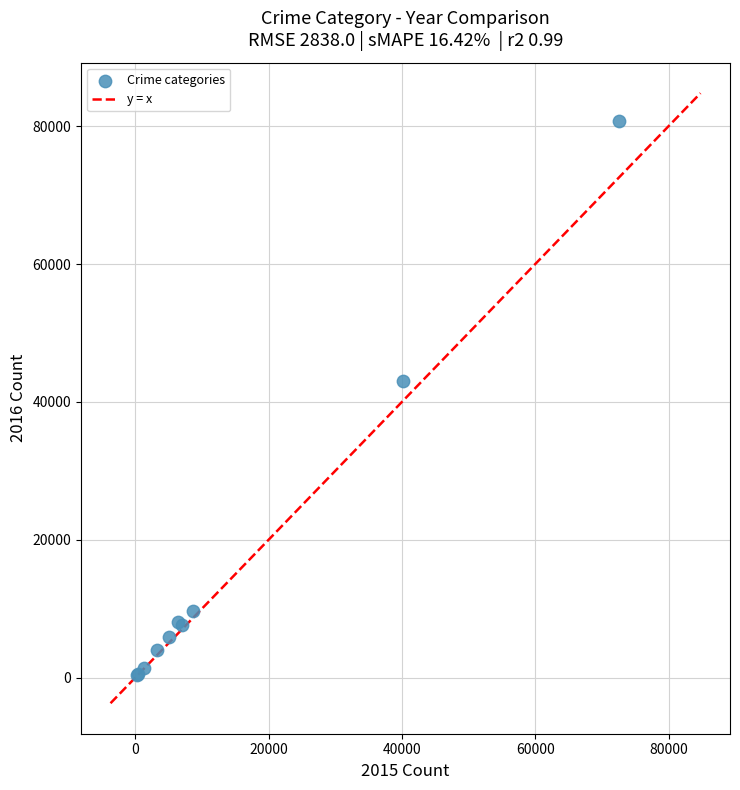

What Y value in the scatter plot is closest to 40576?

43062